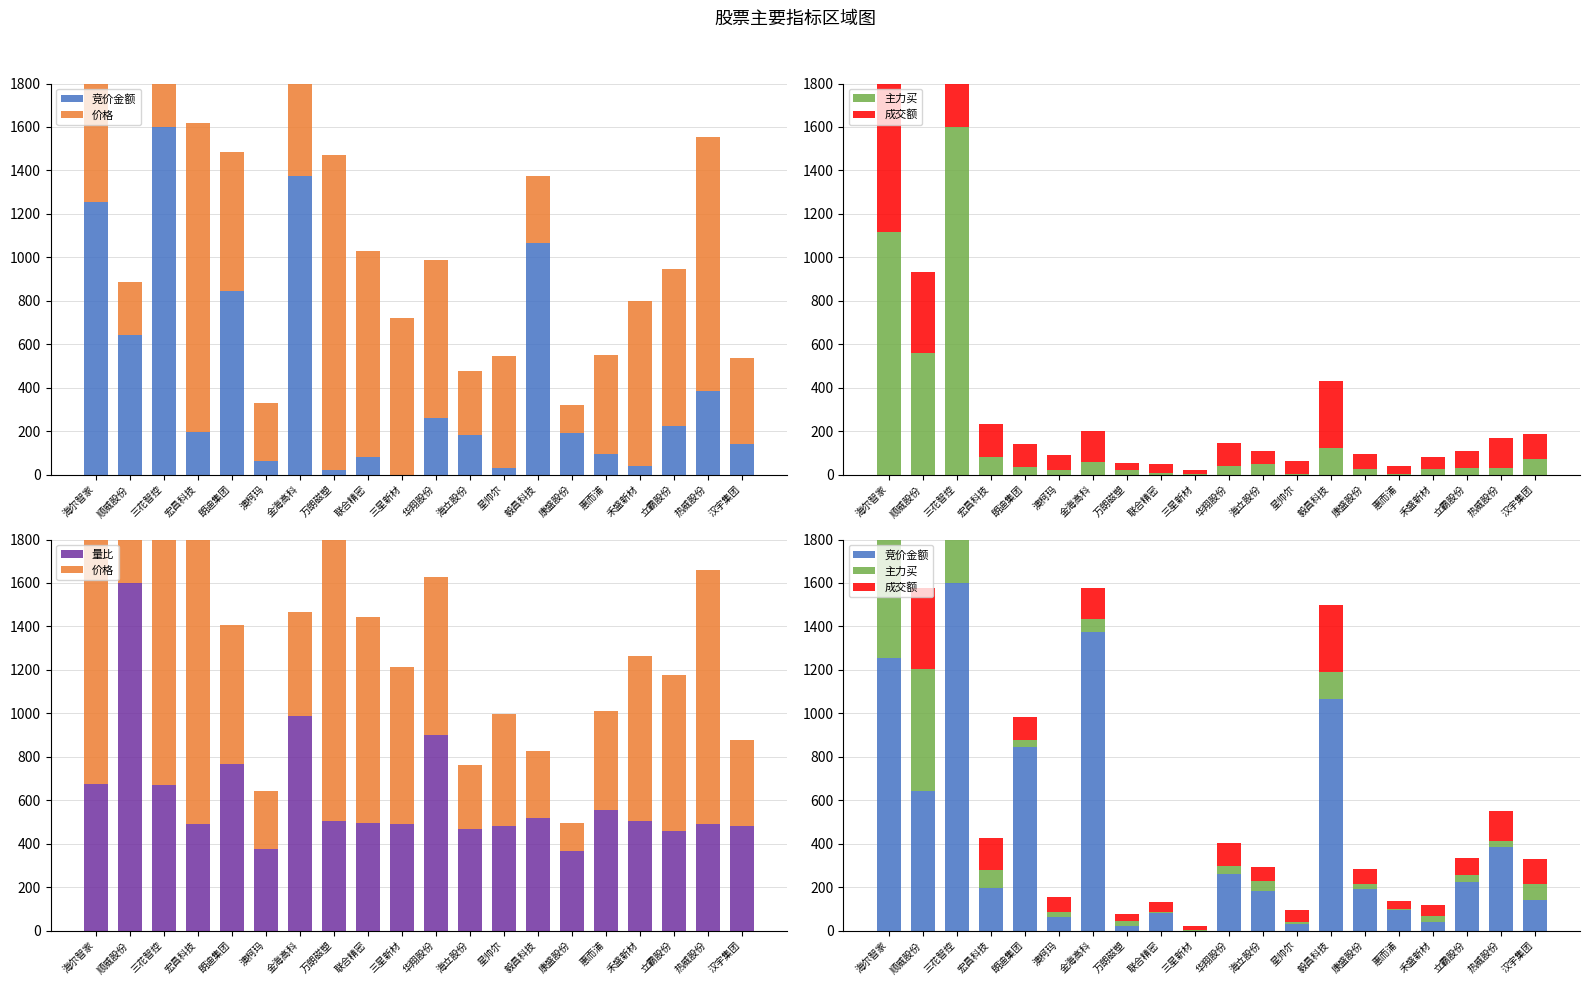

Reading left to right, transcribe all the data shown in this chart.

竞价金额: 海尔智家=1255.2	顺威股份=641.6	三花智控=1600.0	宏昌科技=195.7	朗迪集团=844.3	澳柯玛=63.6	金海高科=1376.1	万朗磁塑=22.5	联合精密=80.9	三星新材=0.5	华翔股份=258.7	海立股份=181.7	星帅尔=32.5	毅昌科技=1067.4	康盛股份=189.5	惠而浦=95.5	禾盛新材=37.5	立霸股份=225.2	热威股份=384.3	汉宇集团=140.8
价格: 海尔智家=1600.0	顺威股份=244.3	三花智控=1145.1	宏昌科技=1422.5	朗迪集团=639.7	澳柯玛=267.3	金海高科=477.4	万朗磁塑=1446.7	联合精密=949.7	三星新材=722.2	华翔股份=727.3	海立股份=294.3	星帅尔=514.4	毅昌科技=307.8	康盛股份=129.2	惠而浦=455.5	禾盛新材=760.4	立霸股份=721.1	热威股份=1168.7	汉宇集团=394.8
主力买: 海尔智家=1117.2	顺威股份=560.2	三花智控=1600.0	宏昌科技=82.7	朗迪集团=35.2	澳柯玛=21.7	金海高科=58.6	万朗磁塑=22.0	联合精密=6.4	三星新材=2.1	华翔股份=39.7	海立股份=48.2	星帅尔=5.1	毅昌科技=122.5	康盛股份=24.4	惠而浦=3.9	禾盛新材=28.1	立霸股份=28.8	热威股份=29.2	汉宇集团=72.0
成交额: 海尔智家=1272.3	顺威股份=374.2	三花智控=1600.0	宏昌科技=148.2	朗迪集团=105.8	澳柯玛=68.7	金海高科=140.2	万朗磁塑=33.2	联合精密=44.8	三星新材=19.9	华翔股份=105.7	海立股份=61.5	星帅尔=58.1	毅昌科技=307.6	康盛股份=71.8	惠而浦=37.9	禾盛新材=52.0	立霸股份=81.6	热威股份=137.4	汉宇集团=115.3
量比: 海尔智家=674.8	顺威股份=1600.0	三花智控=672.1	宏昌科技=492.3	朗迪集团=767.2	澳柯玛=375.5	金海高科=986.9	万朗磁塑=504.6	联合精密=496.0	三星新材=492.7	华翔股份=901.2	海立股份=468.6	星帅尔=481.9	毅昌科技=520.0	康盛股份=365.4	惠而浦=554.2	禾盛新材=505.7	立霸股份=457.2	热威股份=490.5	汉宇集团=483.7